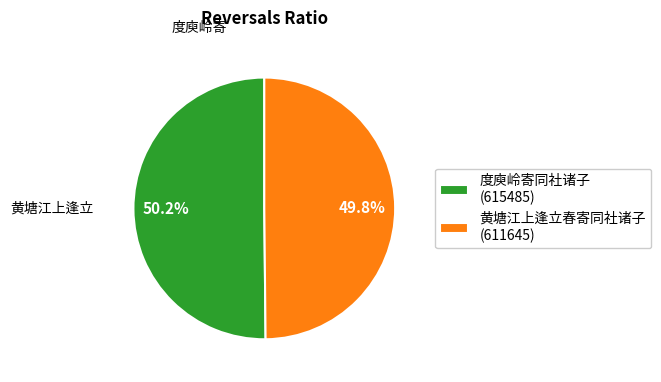

True or false: 黄塘江上逢立春寄同社诸子 accounts for 64% of the total.

False